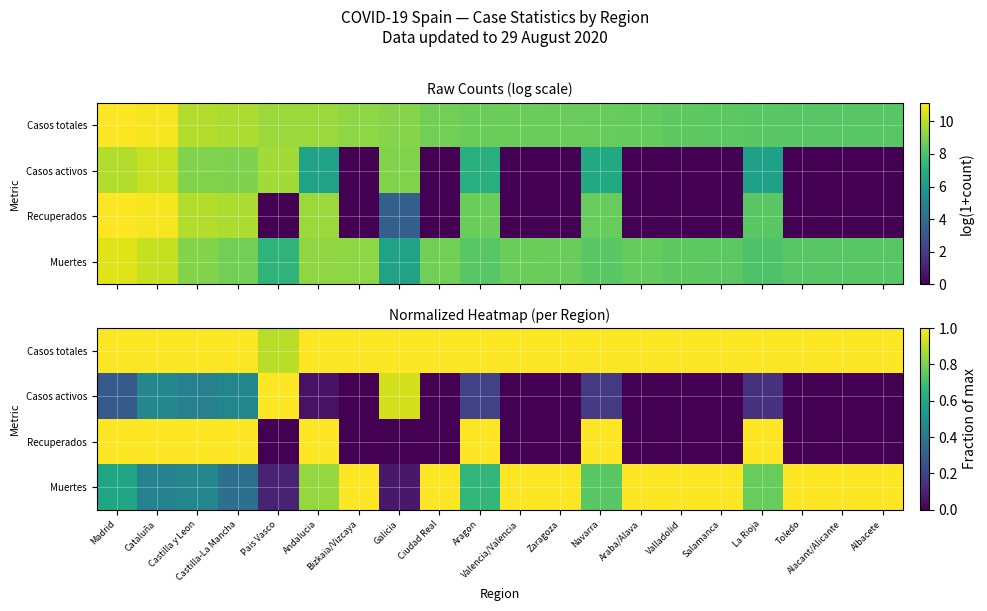

True or false: Muertes has a value of 0.8 at La Rioja.

True